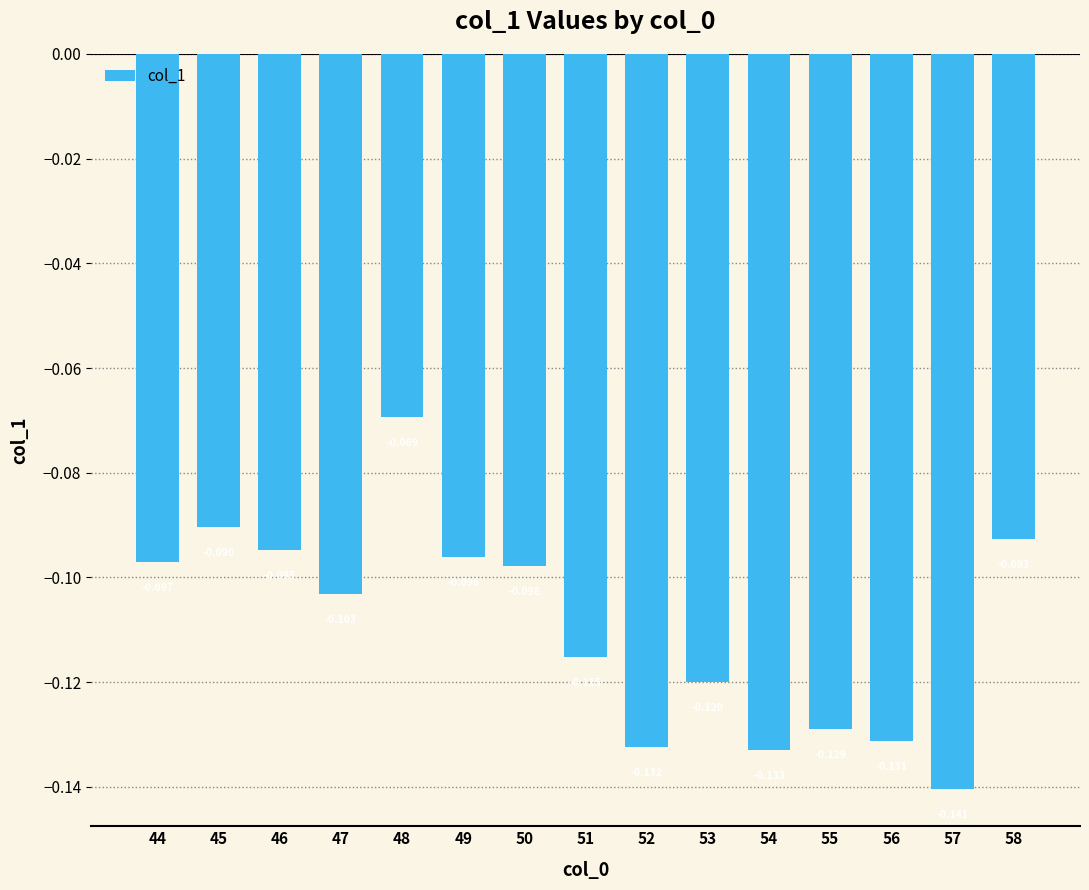

Between 51 and 55, which is larger?

51